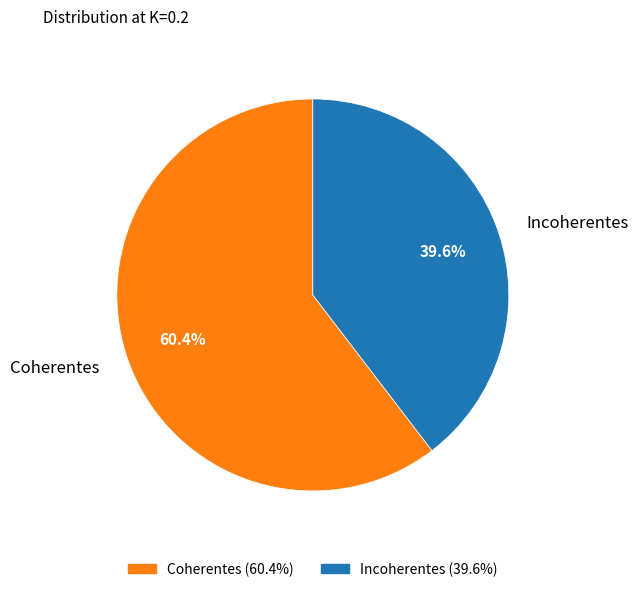

Combined, what portion of the pie is Coherentes and Incoherentes?

100.0%